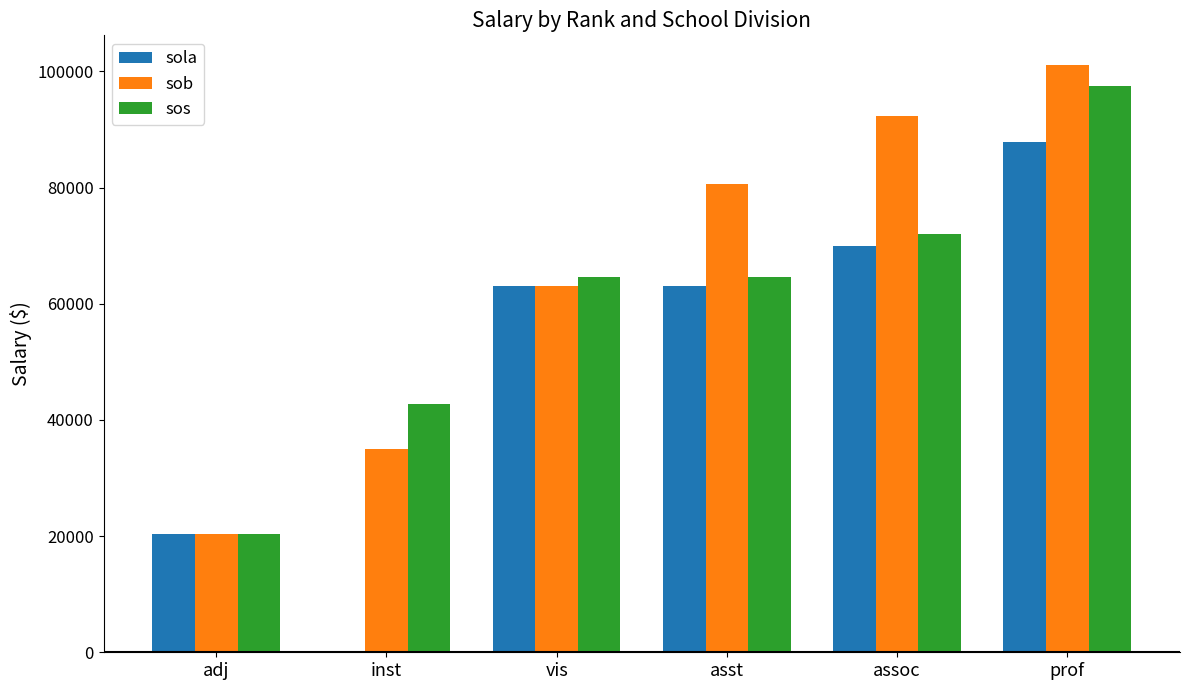

Reading right to left, list all the values displayed in this chart.

sola: 87796	69917	63100	63100	0	20400
sob: 101158	92339	80590	63100	35057	20400
sos: 97446	72012	64566	64566	42741	20400